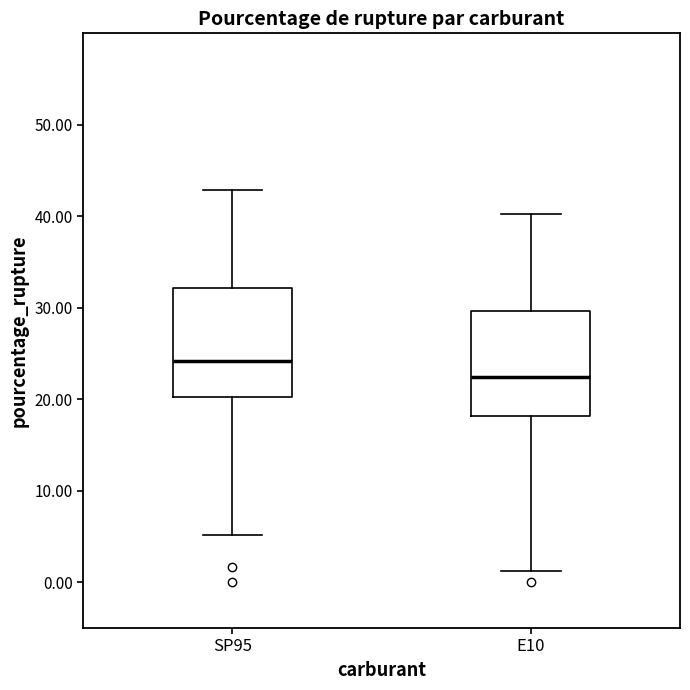

Reading left to right, read every box against the y-axis: the position of its median line, the range the box covers, and the ends of its whiskers. The values are not printed on the chart, so give them approximately, as read against the axis.

SP95: median 24, box 20 to 32, whiskers 5 to 43
E10: median 22, box 18 to 30, whiskers 1 to 40